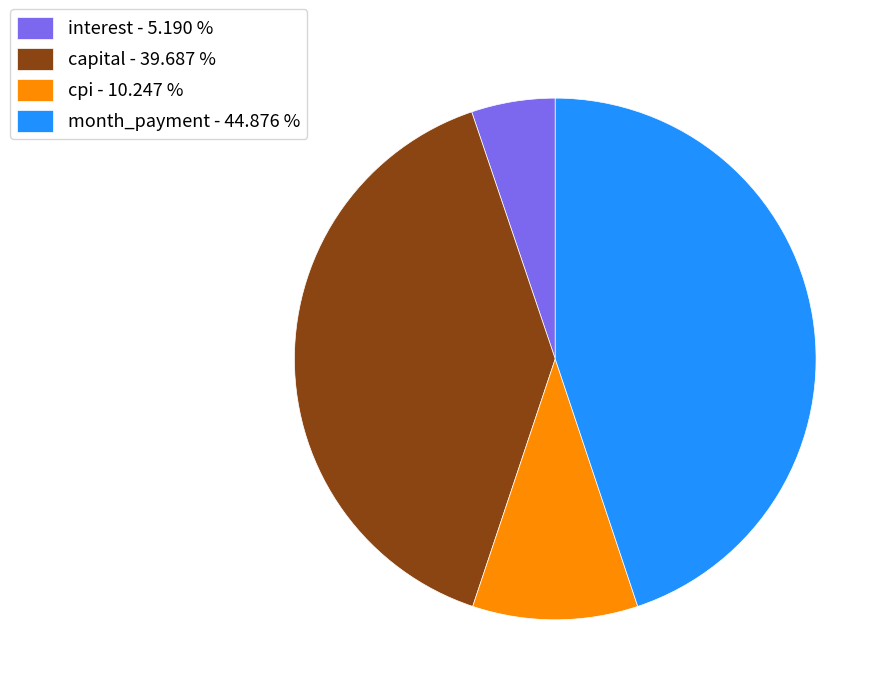

Is there a majority slice in this chart?

No